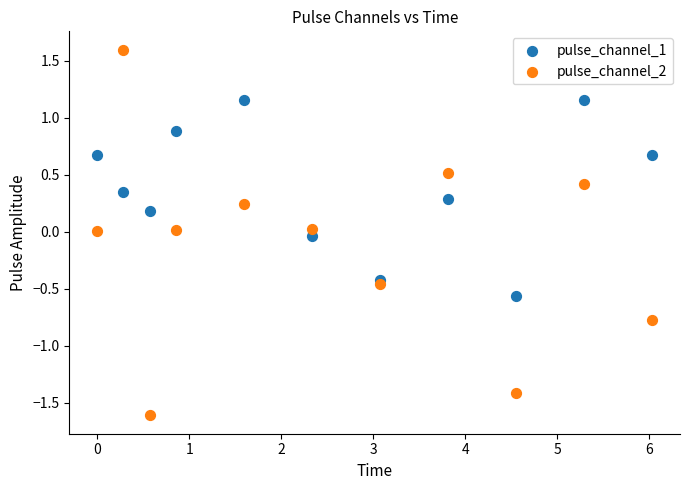

Which series contains the lowest Y value?

pulse_channel_2